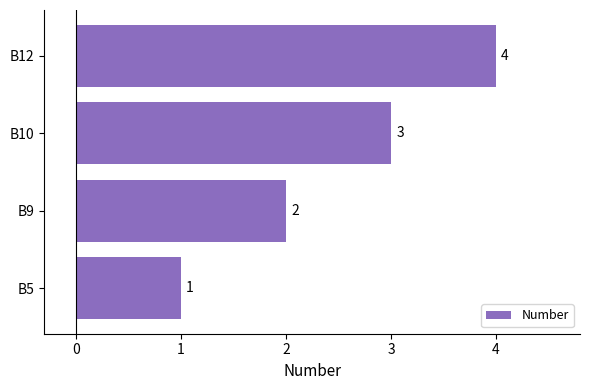

Approximately how many times larger is the value at B5 compared to B9?

0.5